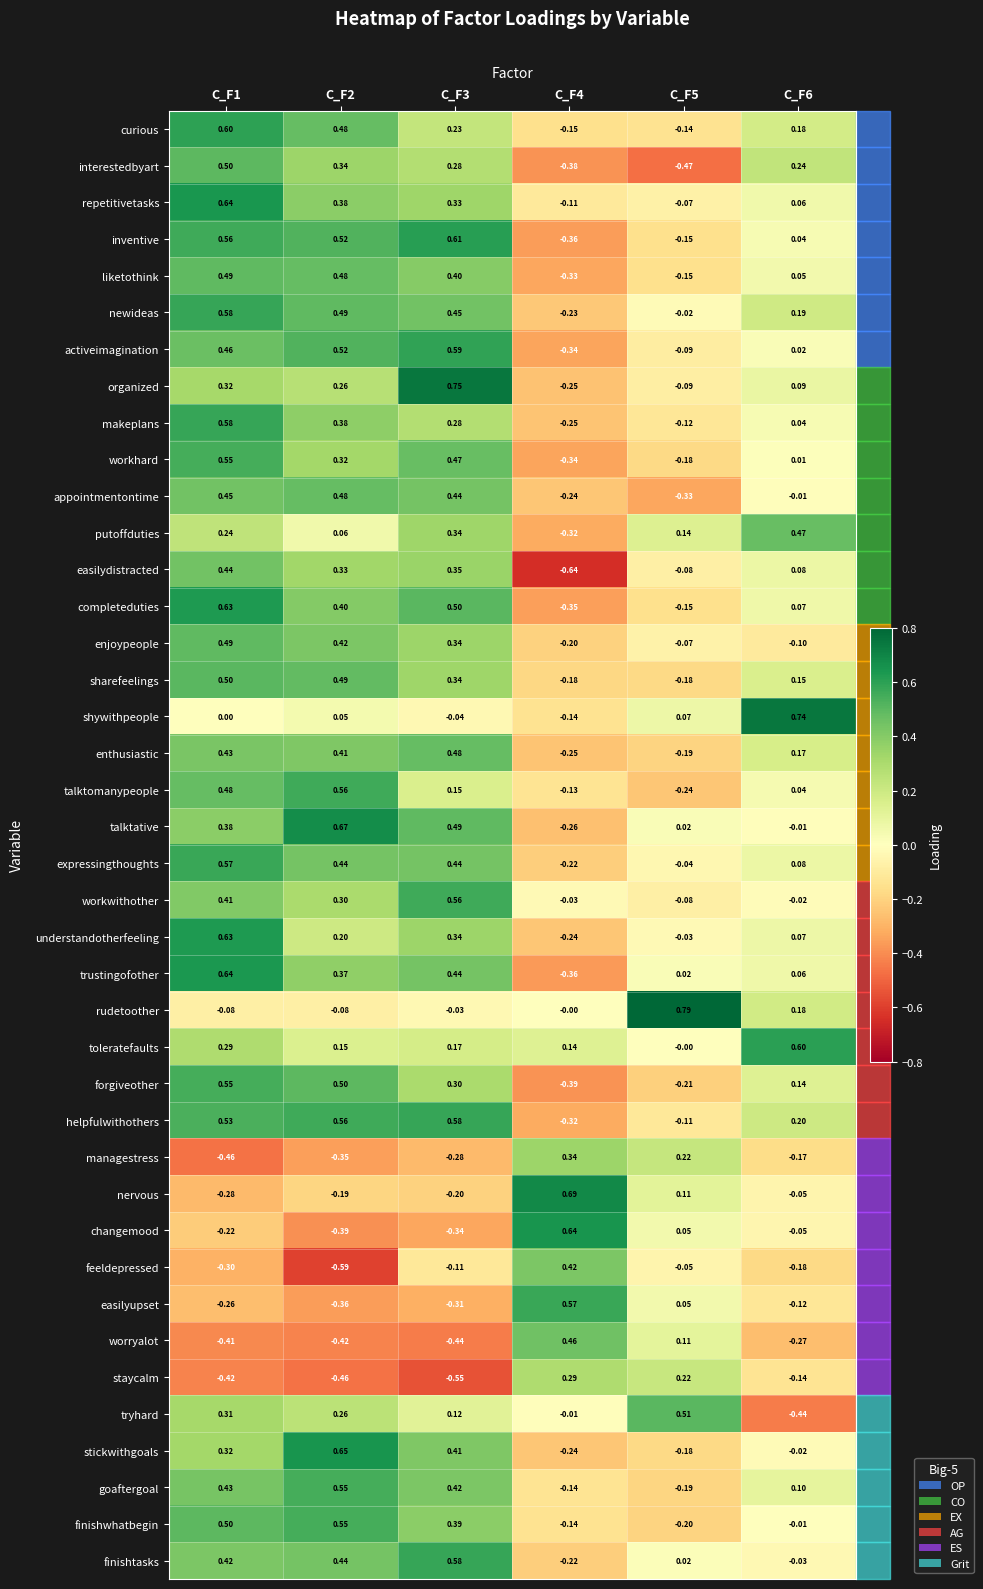

Which series changed the most between C_F3 and C_F4?

organized